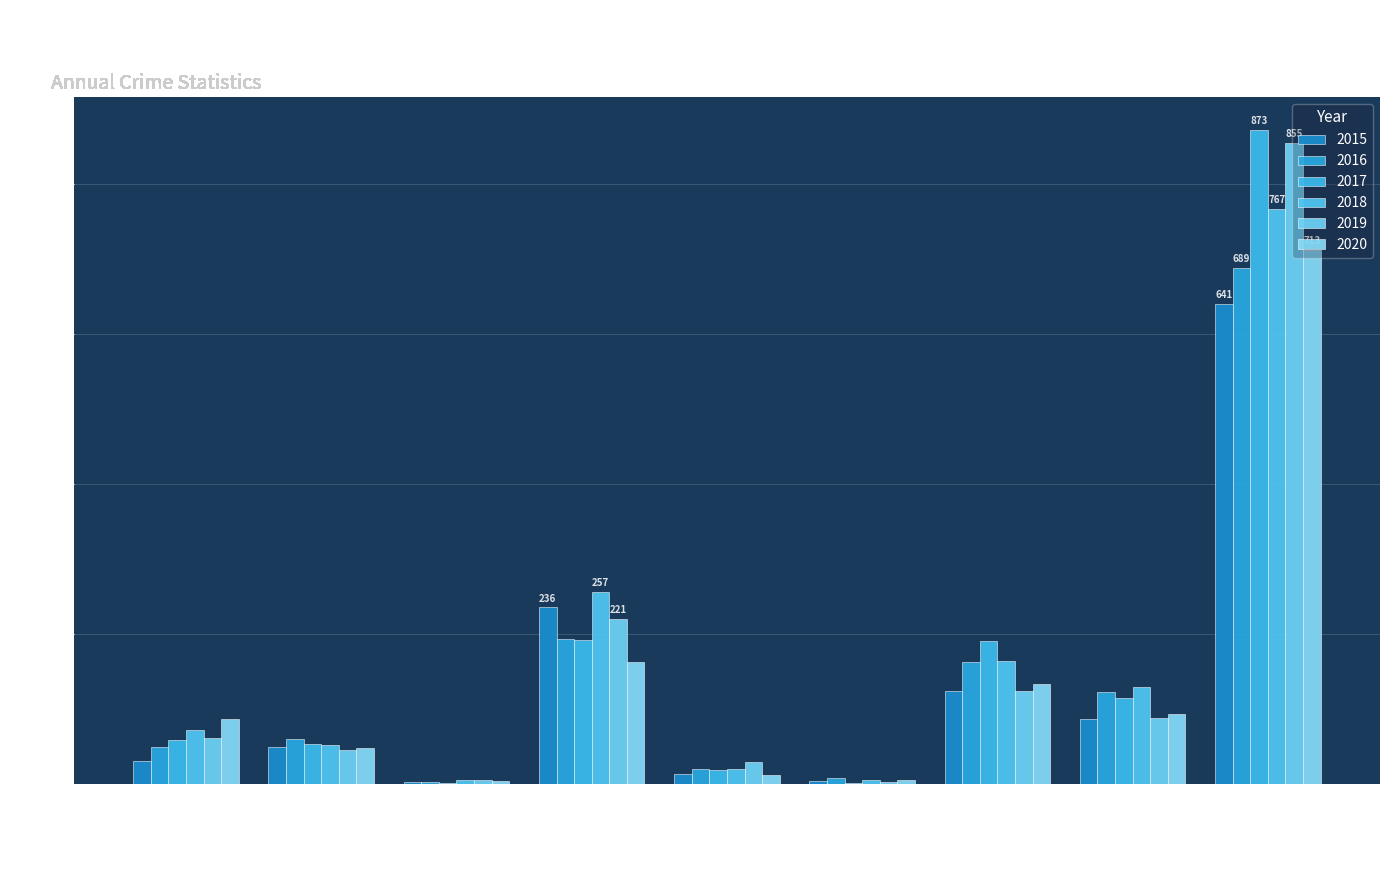

What is the difference between the second highest and minimum values in the 2018 series?

252